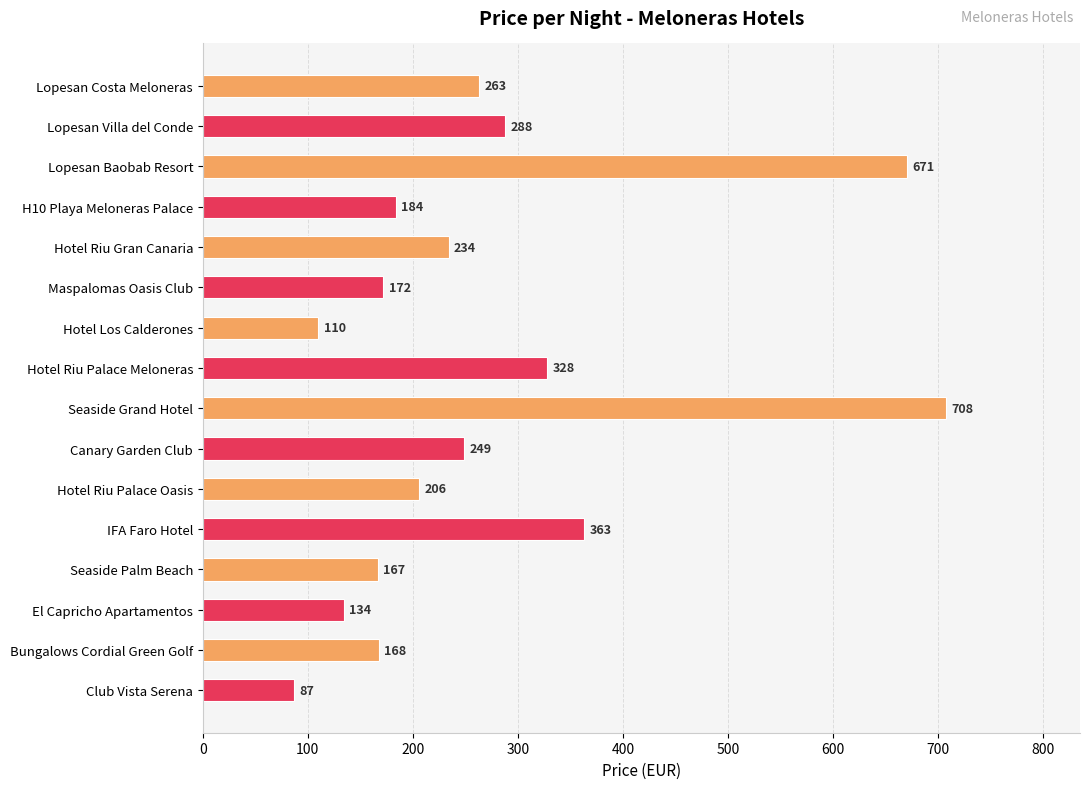

At which label is the value closest to 397?

IFA Faro Hotel